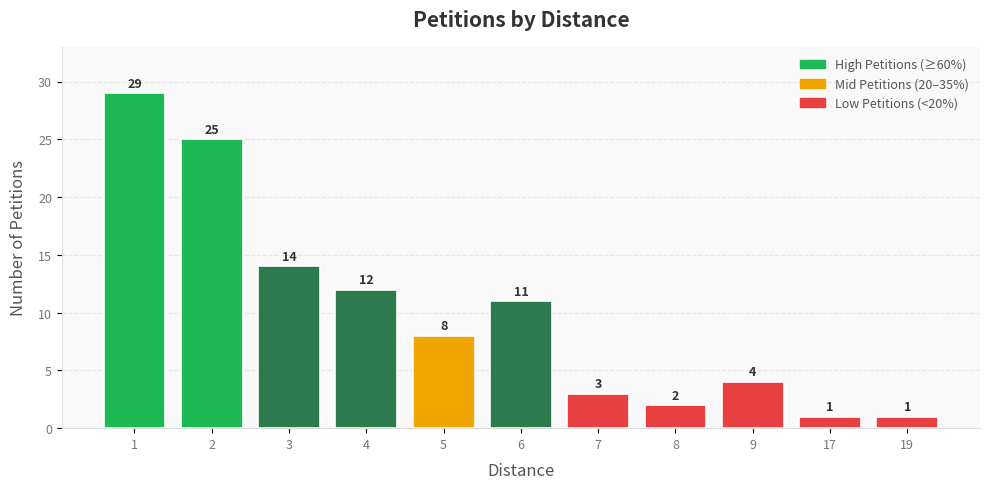

What is the smallest value displayed?

1